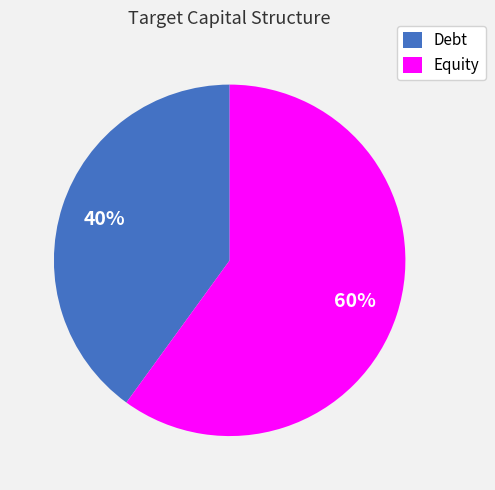

Which has a higher value, Debt or Equity?

Equity